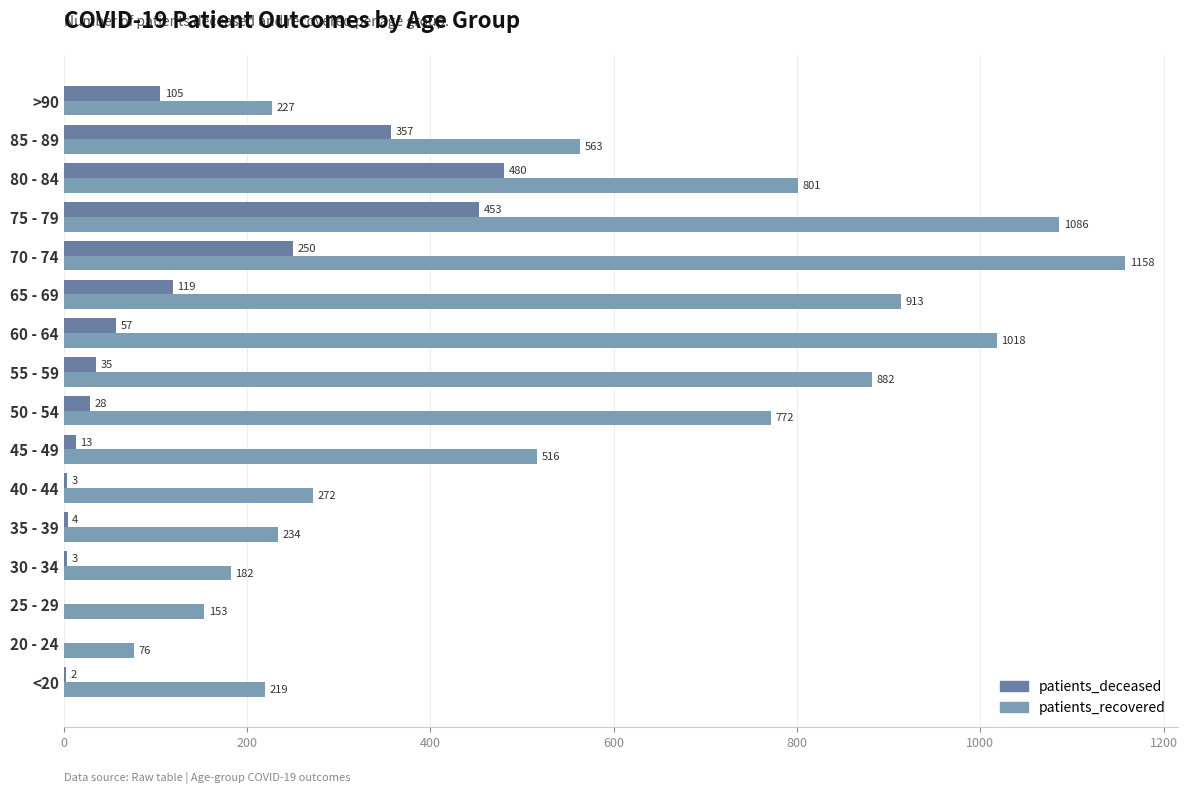

At which category is the sum across all series the highest?

75 - 79